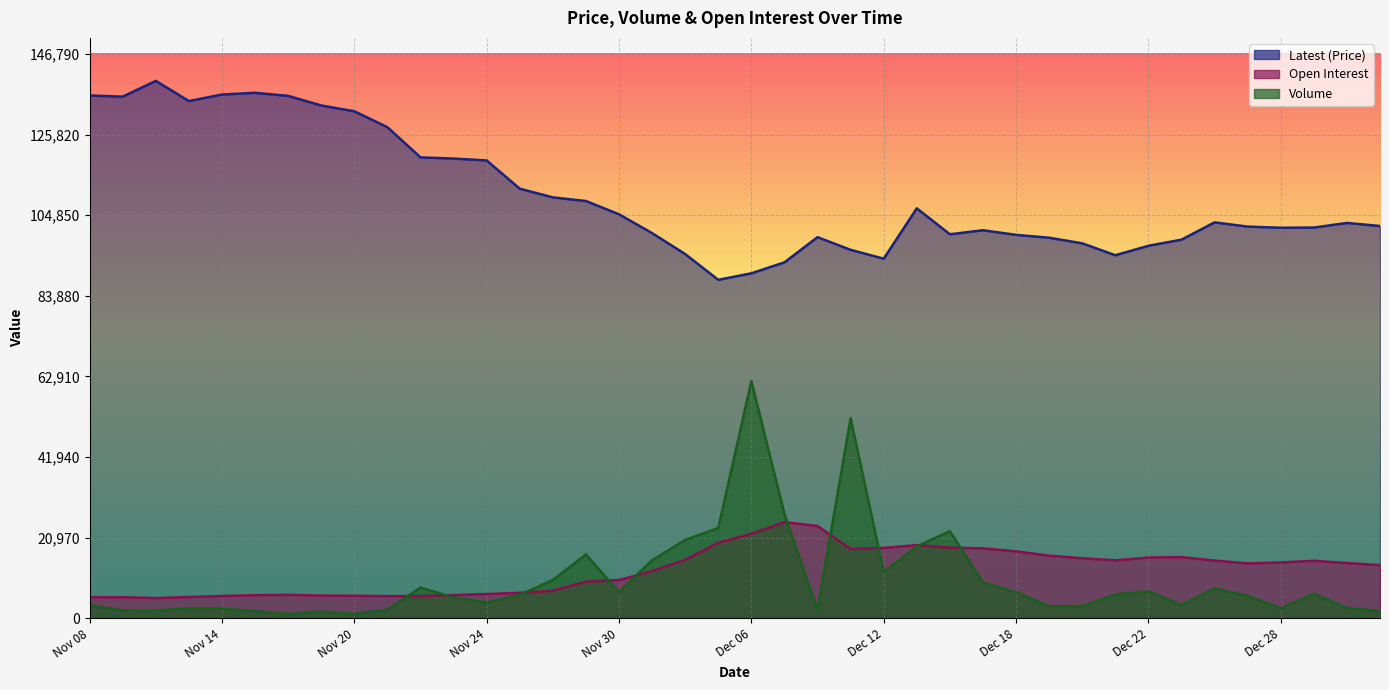

Where does the Open Interest series first go above 14375?

Dec 04